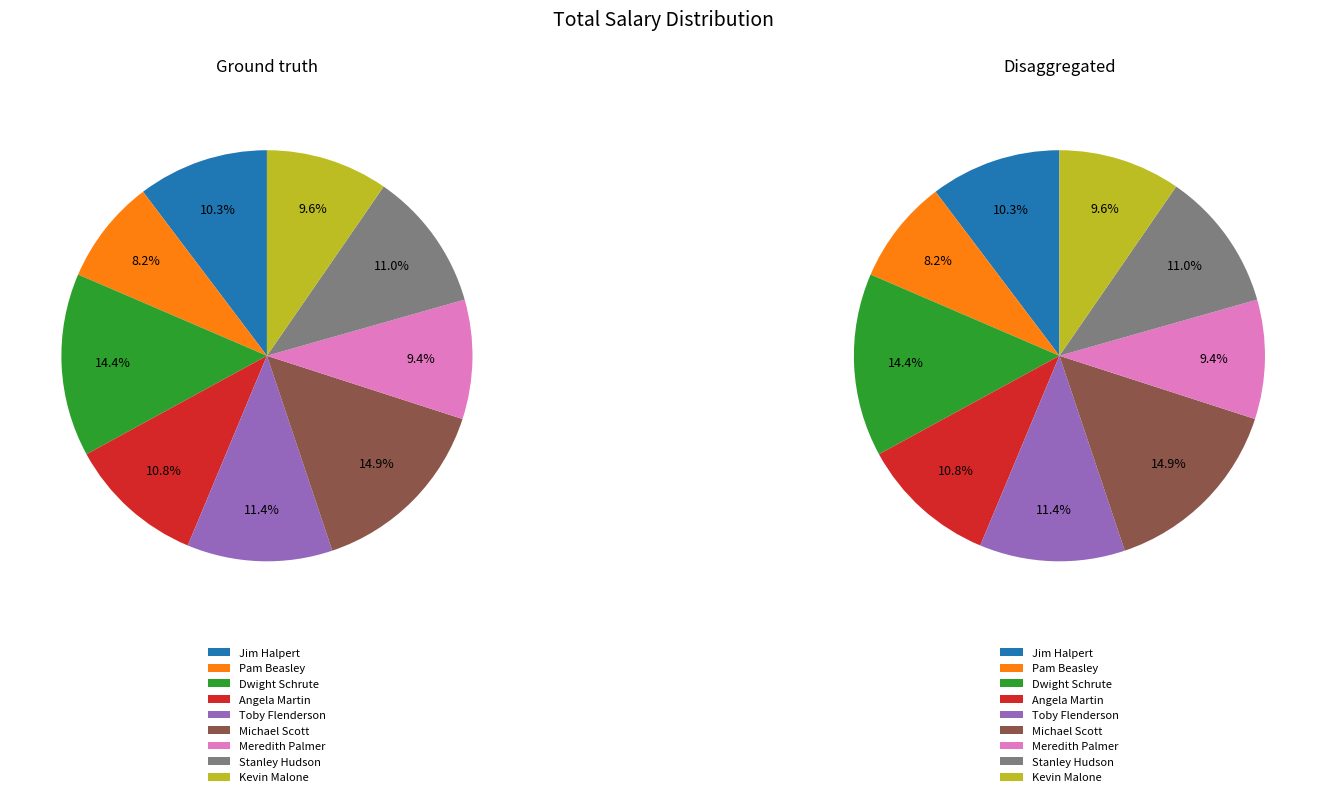

Rank the categories by value from lowest to highest.

Pam Beasley, Meredith Palmer, Kevin Malone, Jim Halpert, Angela Martin, Stanley Hudson, Toby Flenderson, Dwight Schrute, Michael Scott